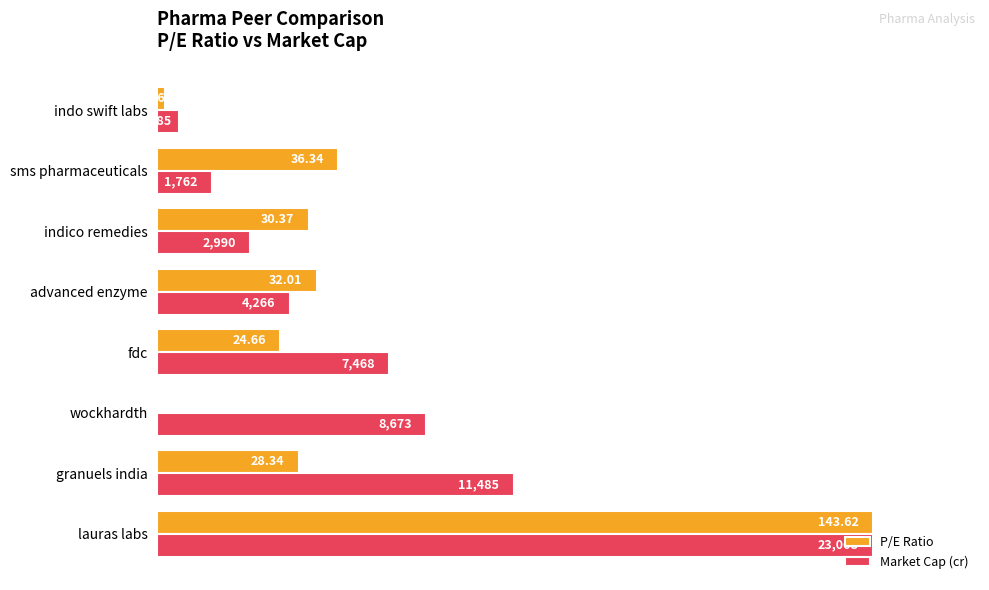

Which has a higher value, advanced enzyme or sms pharmaceuticals?

sms pharmaceuticals